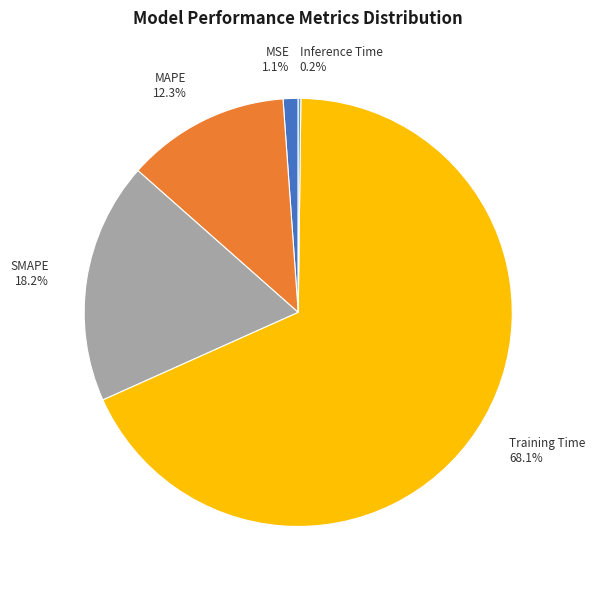

Between MSE and MAPE, which is larger?

MAPE